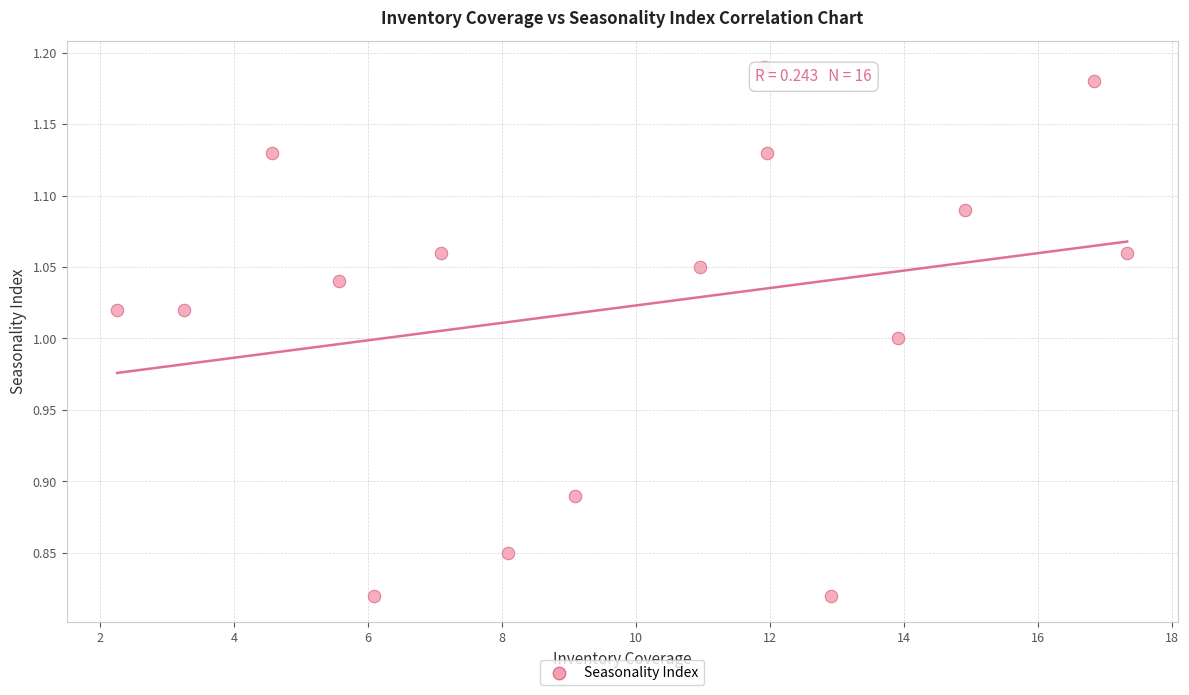

What is the range of X values (max minus min)?

15.1